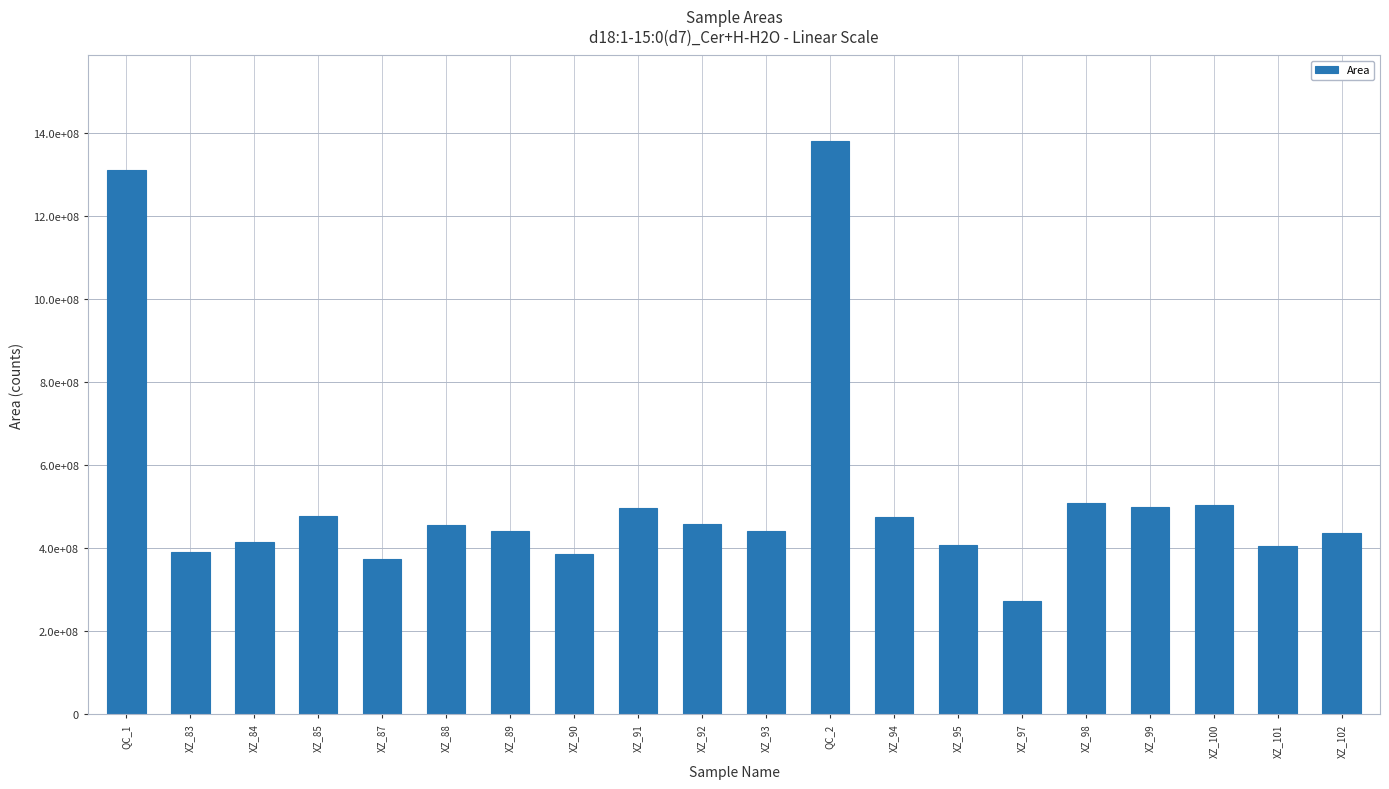

Read the value at XZ_83.

390716956.8